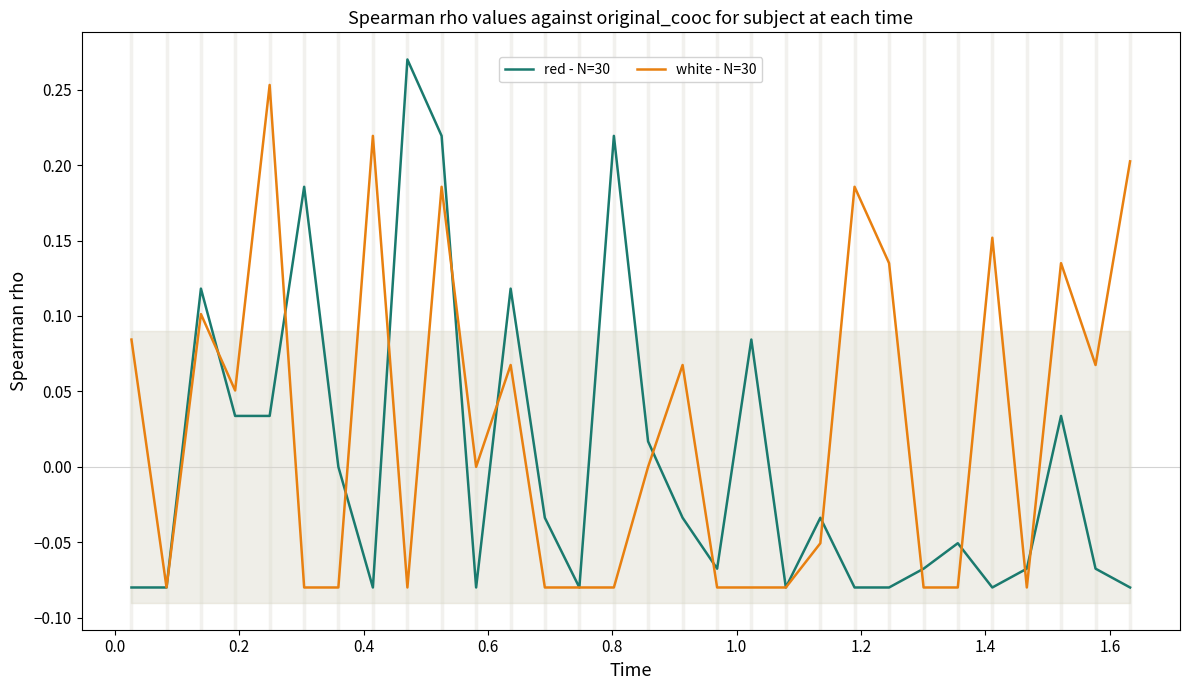

How many values in white - N=30 are above zero?

14